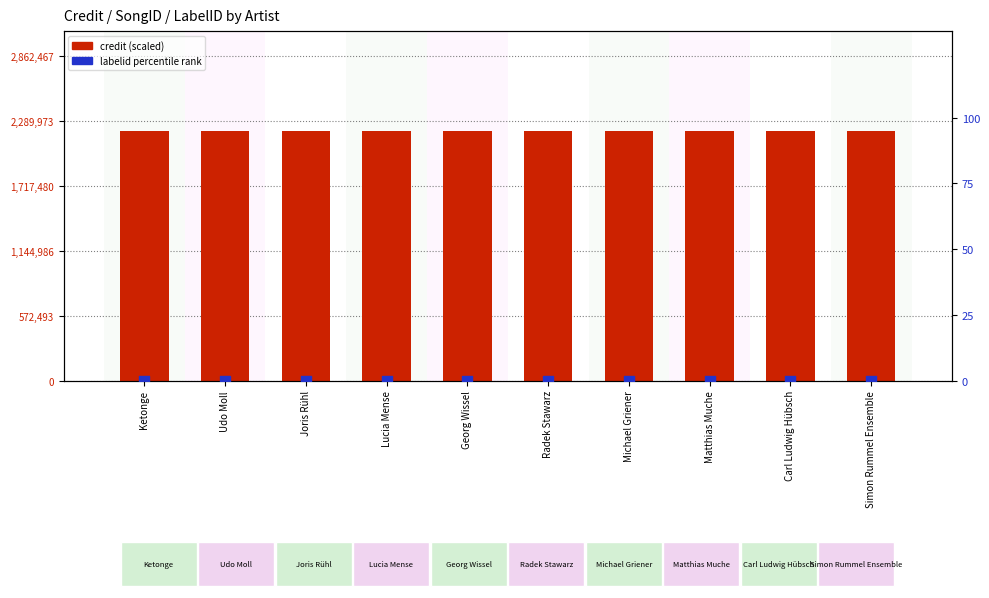

Which series contains the lowest Y value?

labelid (percentile rank)